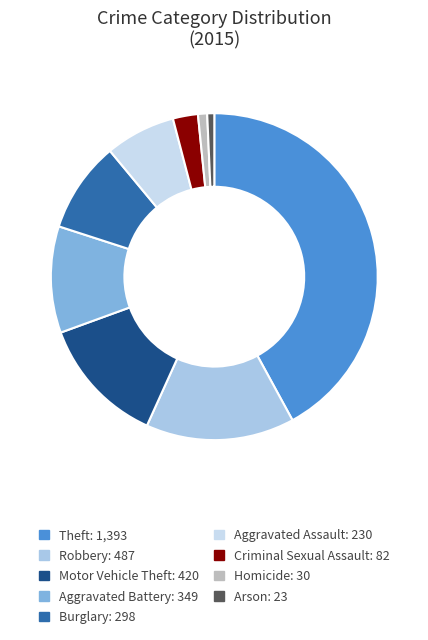

How many segments does this pie chart have?

9